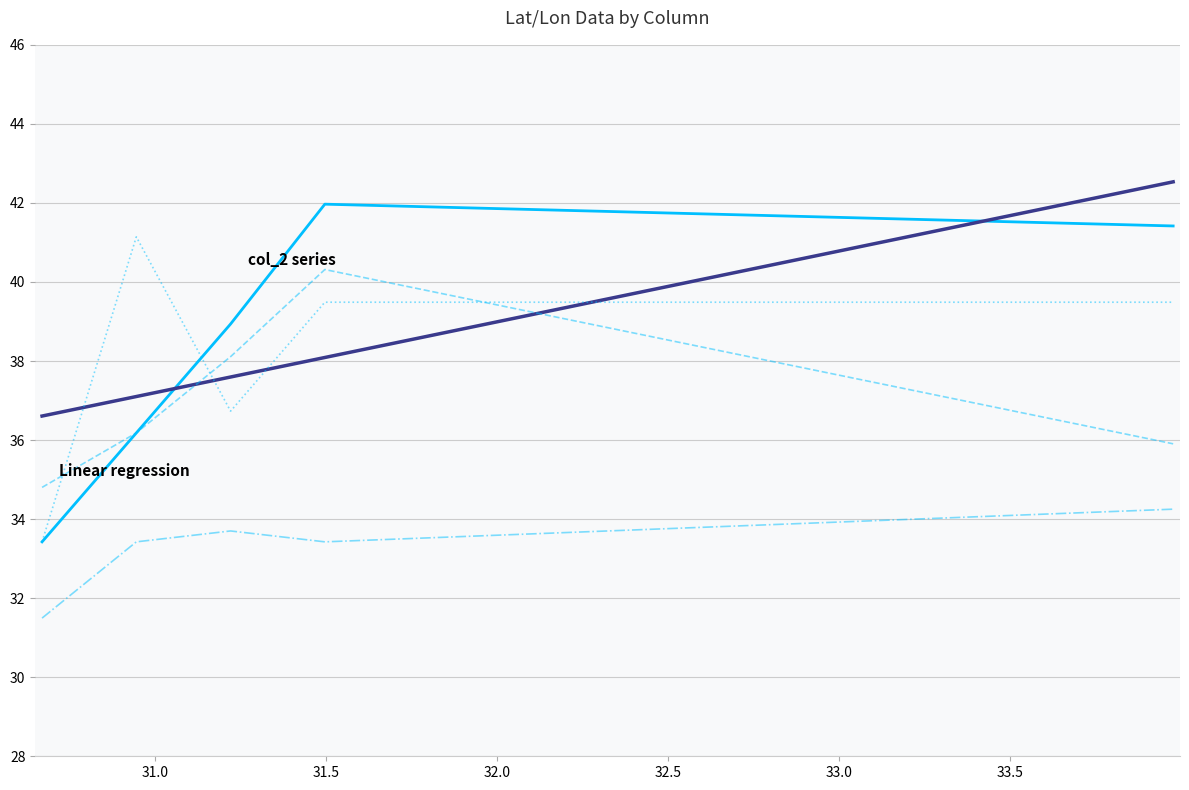

What is the smallest value displayed?

31.5